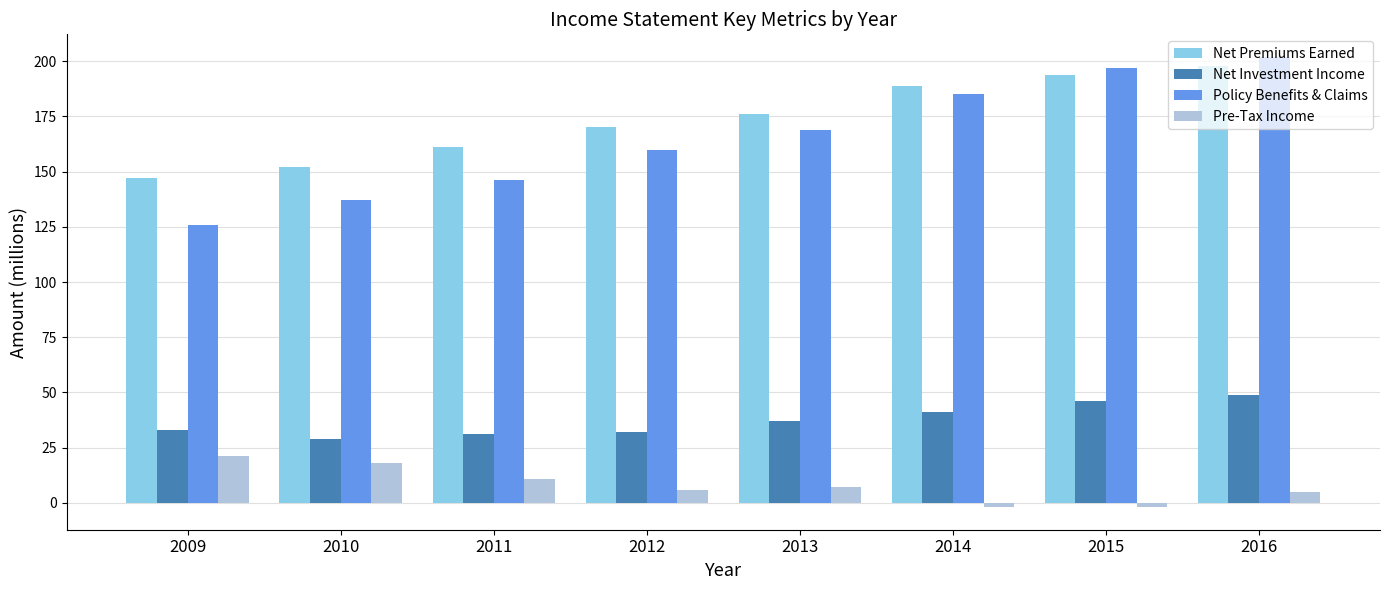

Rank the series by their maximum value, from highest to lowest.

Policy Benefits & Claims, Net Premiums Earned, Net Investment Income, Pre-Tax Income